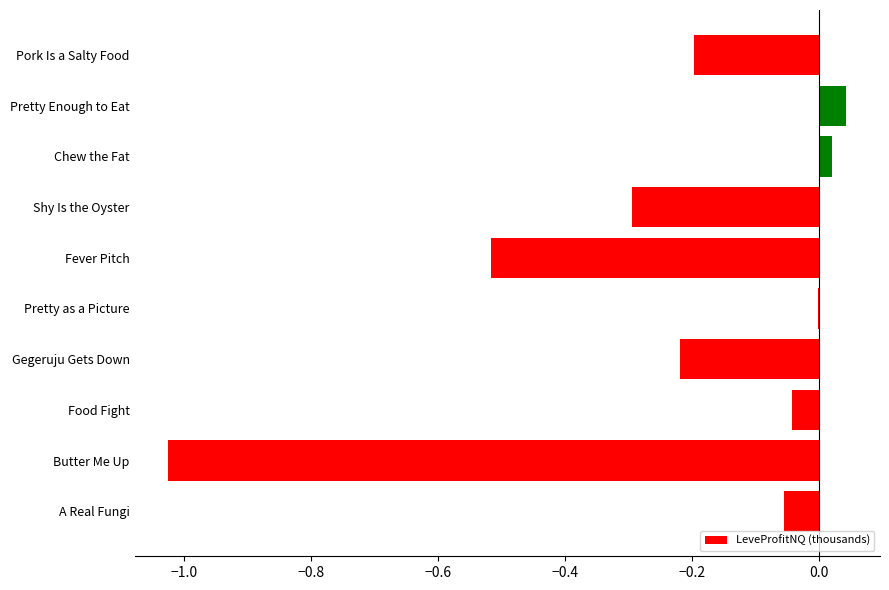

What is the sum of all values?

-2.3